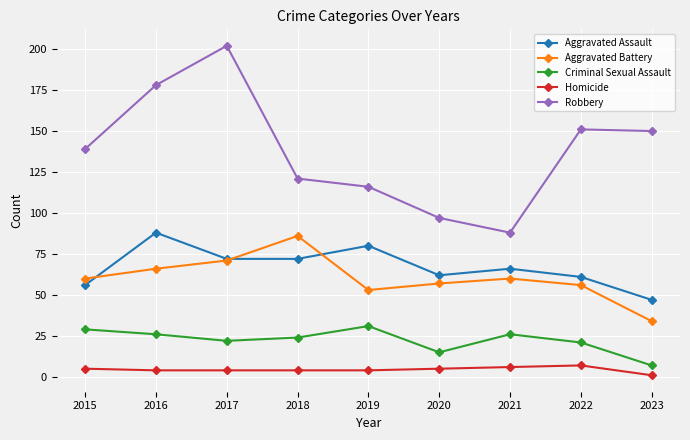

Which category has the lowest value across all series?

2023